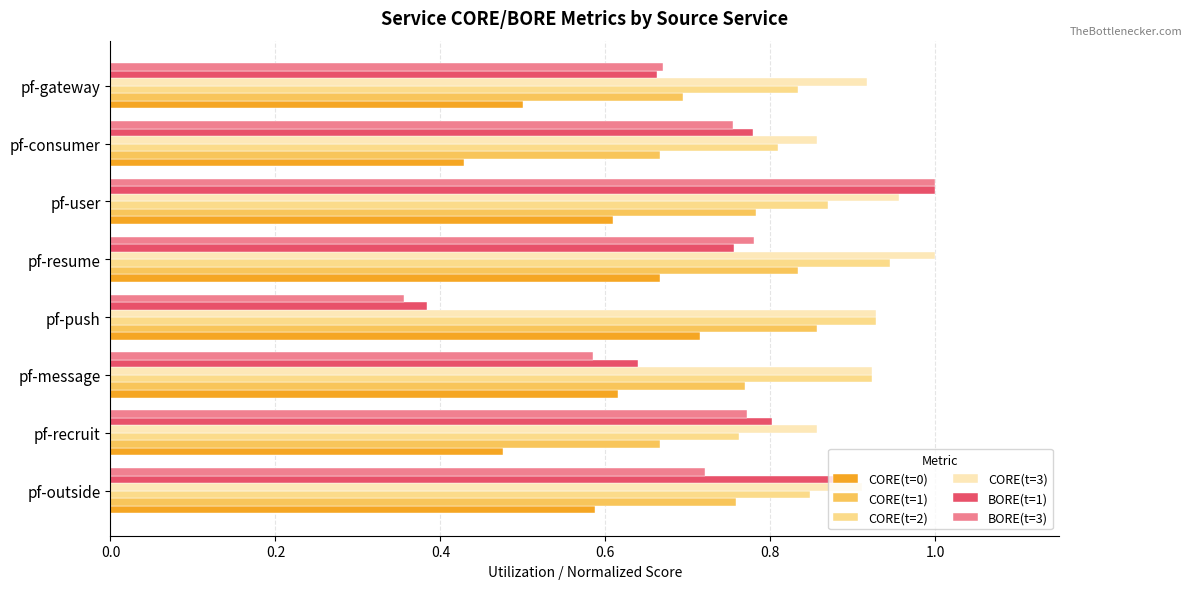

At which category is the sum across all series the highest?

pf-user